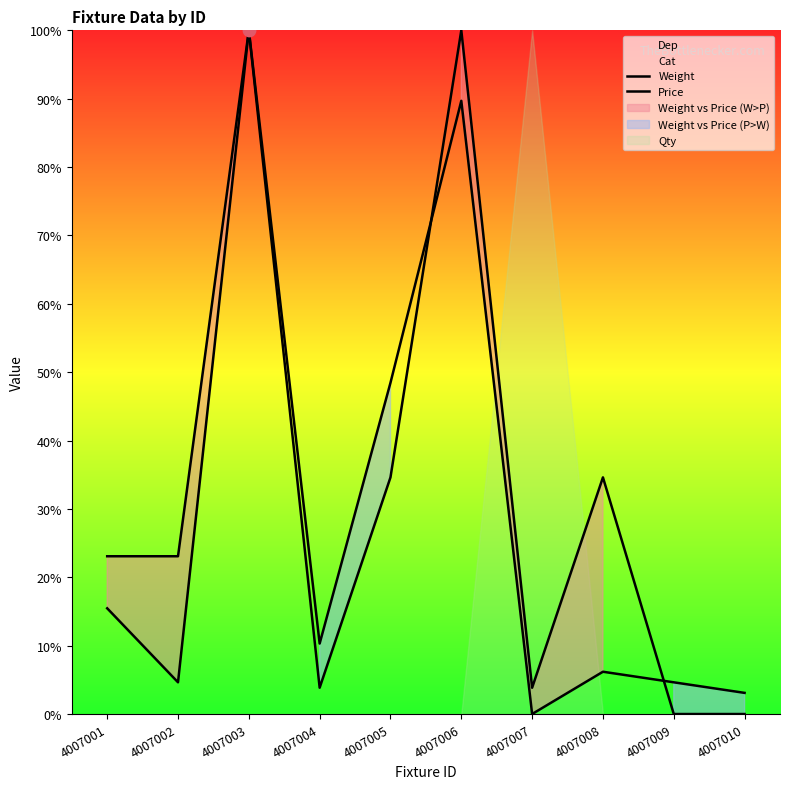

Is the value of Weight at 4007002 greater than the value of Price at 4007010?

Yes